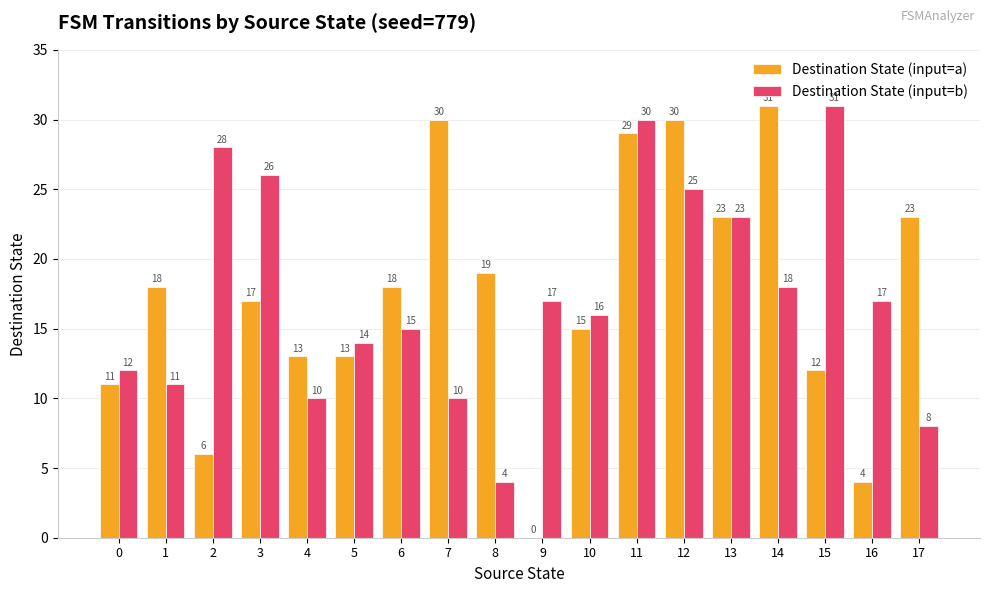

What value does the Destination State (input=a) series have at 2?

6